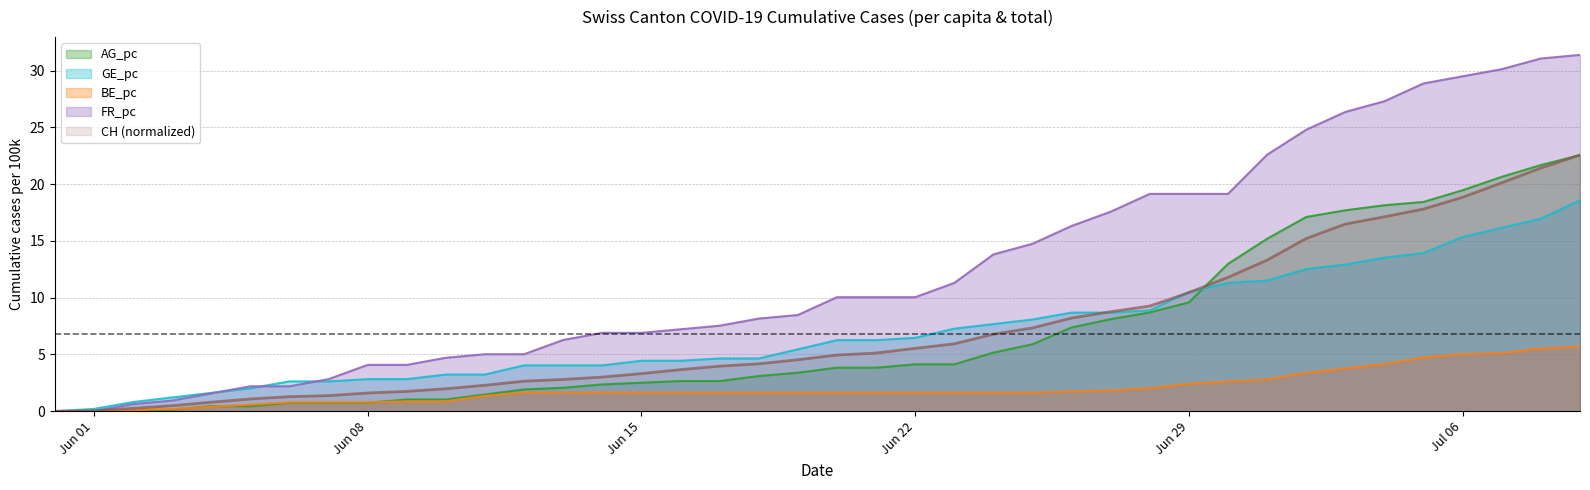

Which series has the largest total across all categories?

FR_pc